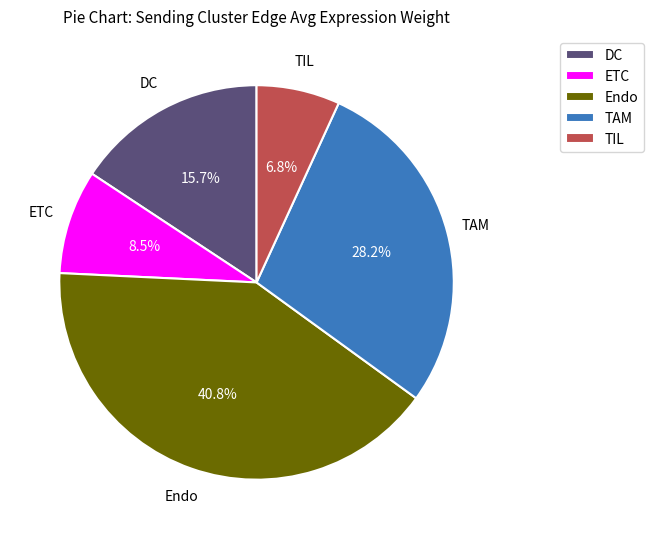

Is there any slice that represents more than half of the pie?

No